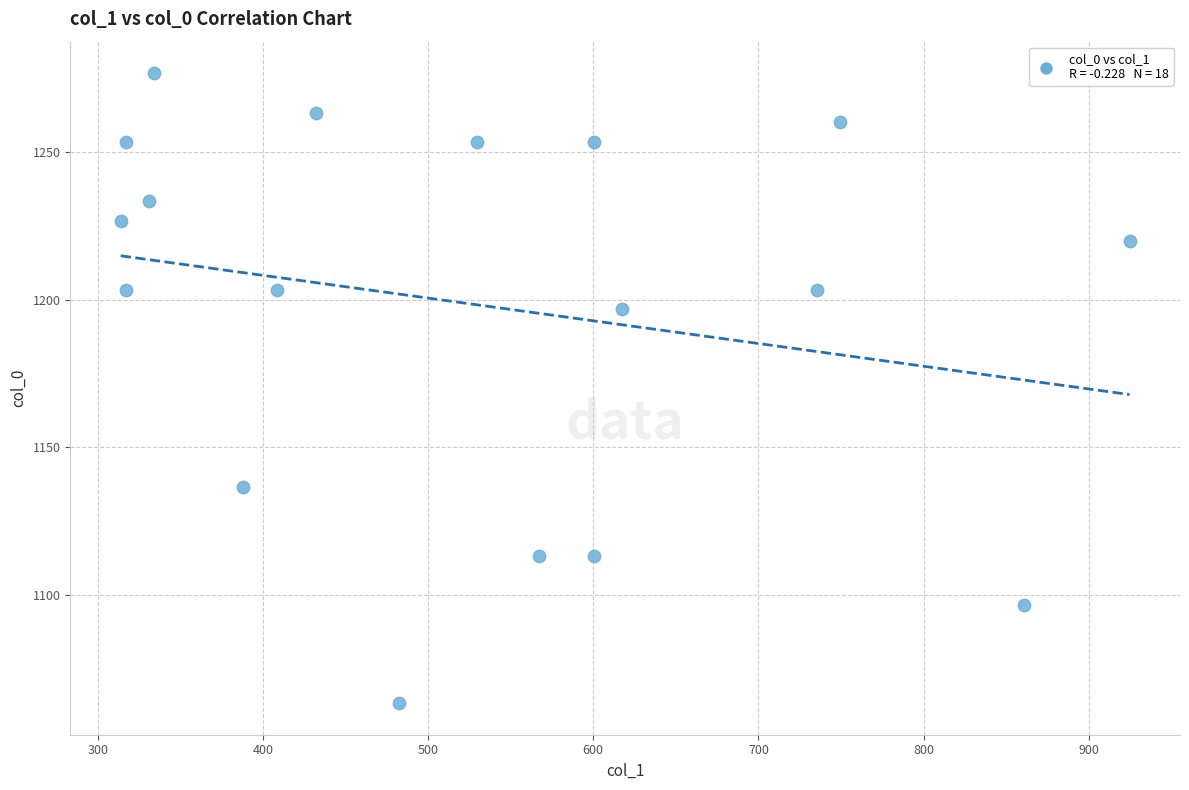

What is the range of Y values (max minus min)?

213.3